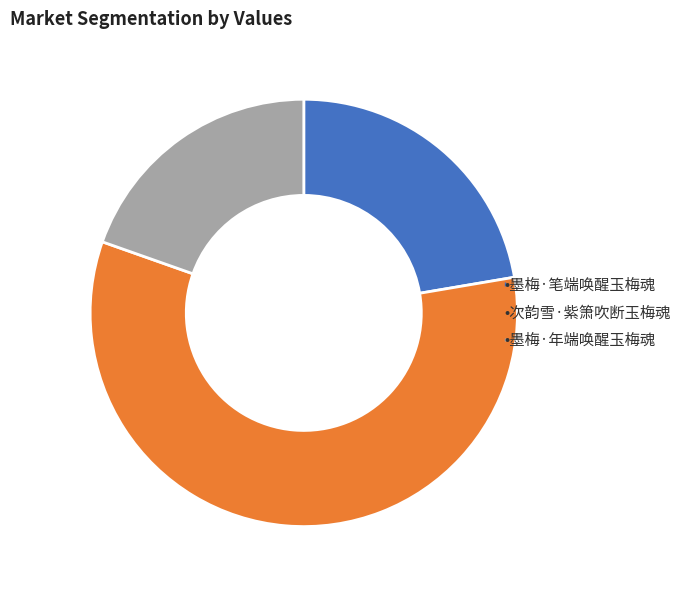

Is there any slice that represents more than half of the pie?

Yes